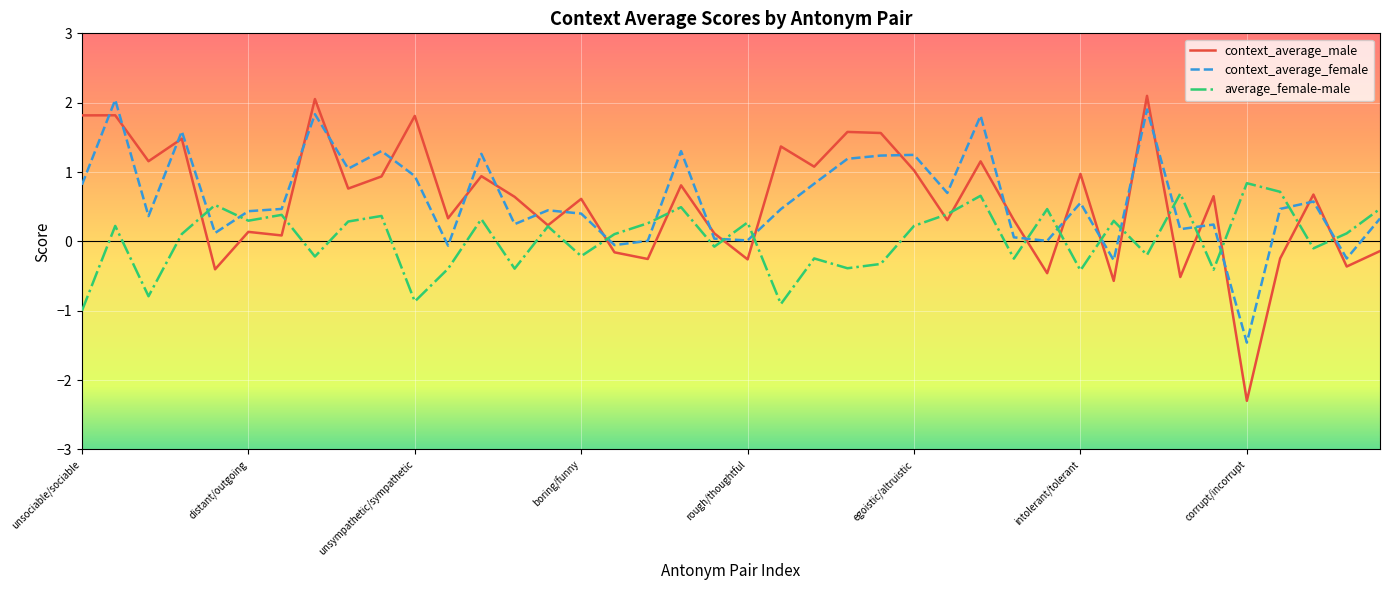

Which series has the largest range (max minus min)?

context_average_male